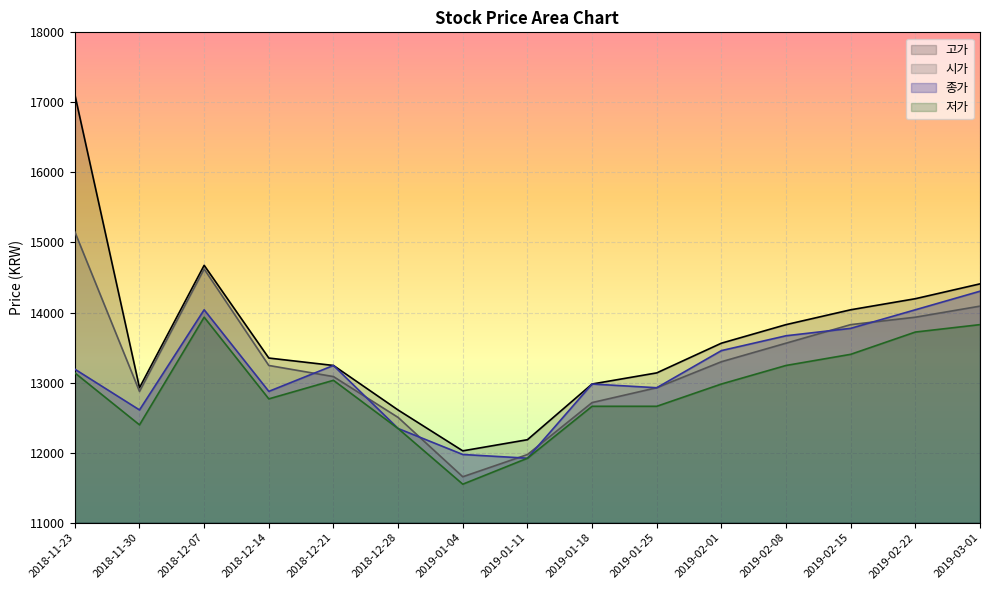

Reading left to right, what are all the values shown in this chart?

고가: 2018-11-23=17111	2018-11-30=12926	2018-12-07=14674	2018-12-14=13350	2018-12-21=13244	2018-12-28=12608	2019-01-04=12025	2019-01-11=12184	2019-01-18=12979	2019-01-25=13138	2019-02-01=13562	2019-02-08=13827	2019-02-15=14039	2019-02-22=14197	2019-03-01=14409
시가: 2018-11-23=15151	2018-11-30=12873	2018-12-07=14621	2018-12-14=13244	2018-12-21=13085	2018-12-28=12502	2019-01-04=11655	2019-01-11=11972	2019-01-18=12714	2019-01-25=12926	2019-02-01=13297	2019-02-08=13562	2019-02-15=13827	2019-02-22=13933	2019-03-01=14091
종가: 2018-11-23=13191	2018-11-30=12609	2018-12-07=14039	2018-12-14=12874	2018-12-21=13244	2018-12-28=12344	2019-01-04=11973	2019-01-11=11920	2019-01-18=12979	2019-01-25=12926	2019-02-01=13456	2019-02-08=13668	2019-02-15=13774	2019-02-22=14039	2019-03-01=14304
저가: 2018-11-23=13138	2018-11-30=12396	2018-12-07=13933	2018-12-14=12767	2018-12-21=13032	2018-12-28=12343	2019-01-04=11549	2019-01-11=11919	2019-01-18=12661	2019-01-25=12661	2019-02-01=12979	2019-02-08=13244	2019-02-15=13403	2019-02-22=13721	2019-03-01=13827